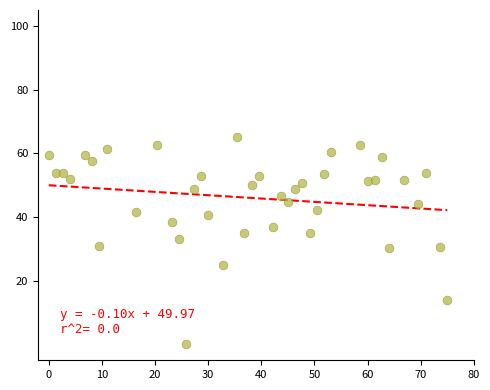

What is the range of X values (max minus min)?

75.0